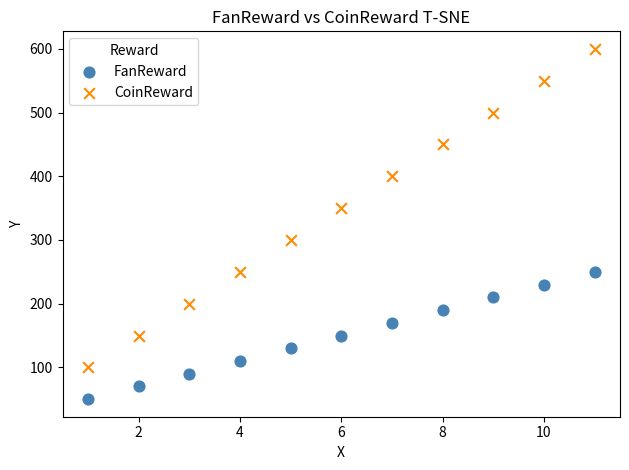

Which series reaches the maximum Y coordinate?

CoinReward